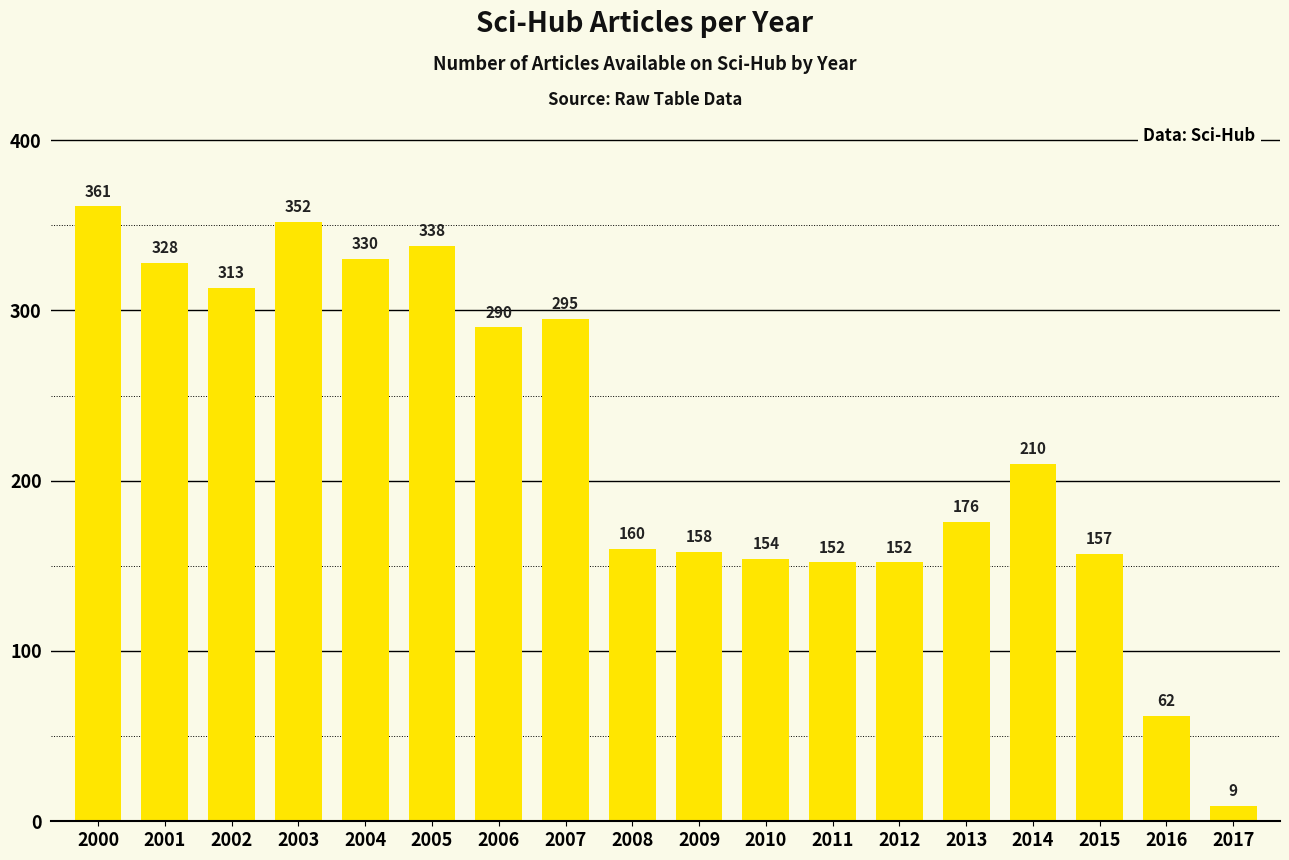

Are the bars grouped side by side (vs. stacked)?

No